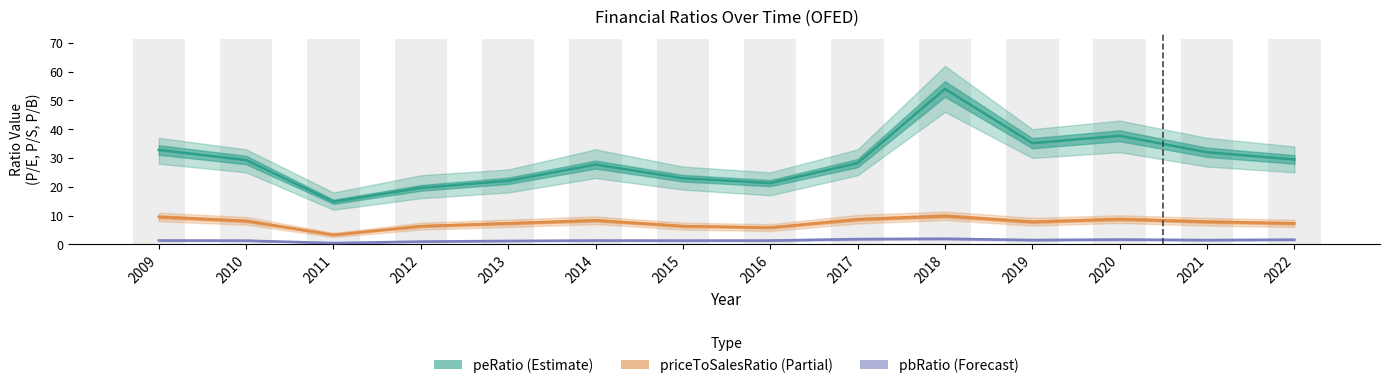

Reading right to left, list all the values displayed in this chart.

peRatio: 2022=29.5	2021=32.0	2020=37.7	2019=35.1	2018=54.0	2017=28.2	2016=21.3	2015=23.0	2014=27.7	2013=22.1	2012=19.6	2011=14.8	2010=29.3	2009=32.8
priceToSalesRatio: 2022=7.3	2021=7.9	2020=8.8	2019=7.8	2018=9.9	2017=8.7	2016=5.8	2015=6.3	2014=8.3	2013=7.3	2012=6.3	2011=3.3	2010=8.1	2009=9.5
pbRatio: 2022=1.6	2021=1.5	2020=1.6	2019=1.5	2018=1.9	2017=1.8	2016=1.3	2015=1.3	2014=1.3	2013=1.2	2012=0.9	2011=0.4	2010=1.3	2009=1.3